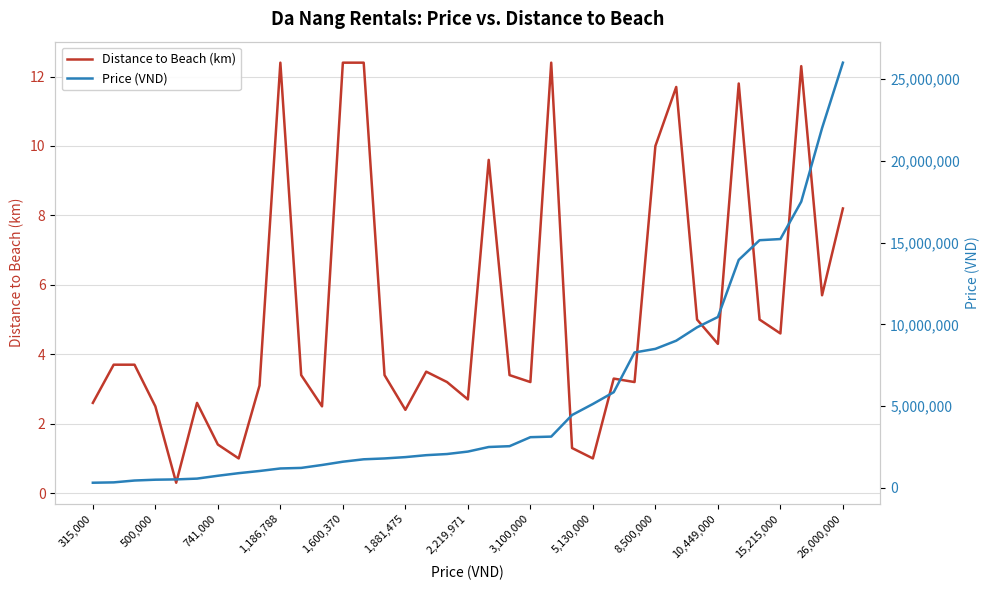

Which series has the largest total across all categories?

Price (VND)